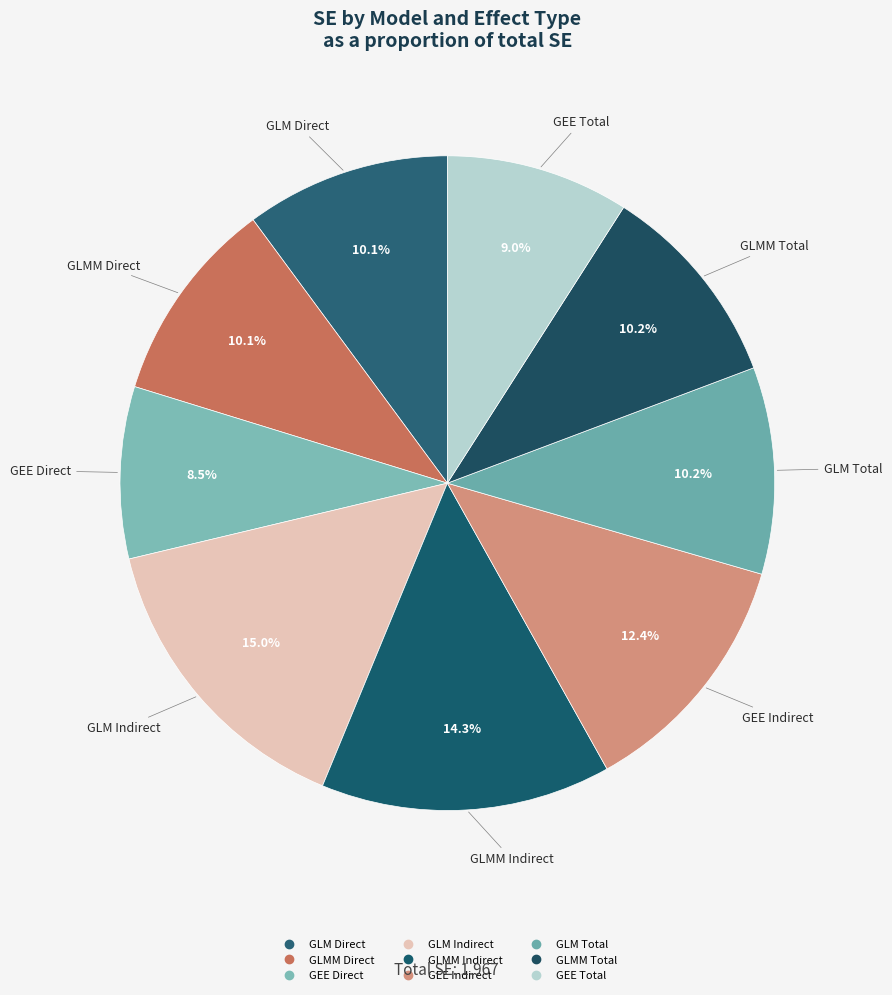

Is there any slice that represents more than half of the pie?

No